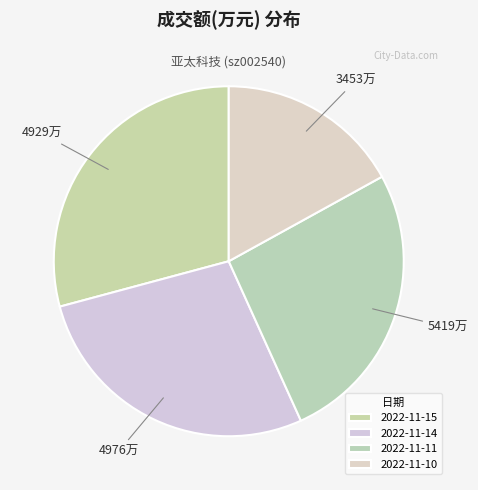

How many segments does this pie chart have?

4